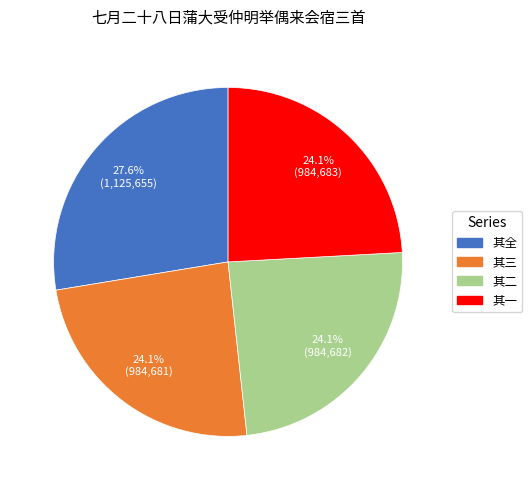

Is there a majority slice in this chart?

No